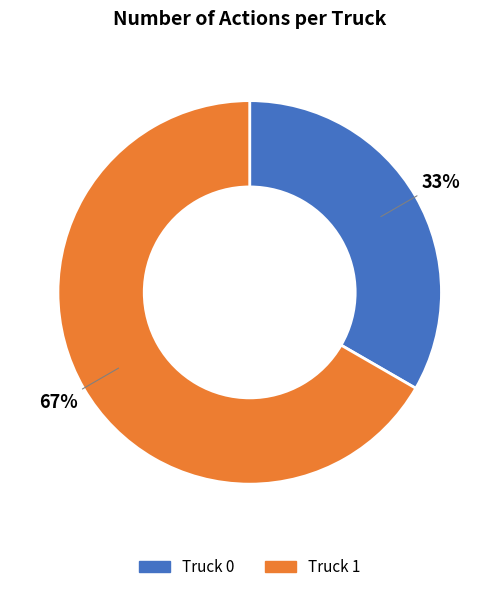

To the nearest percent, what is the average slice percentage?

50%